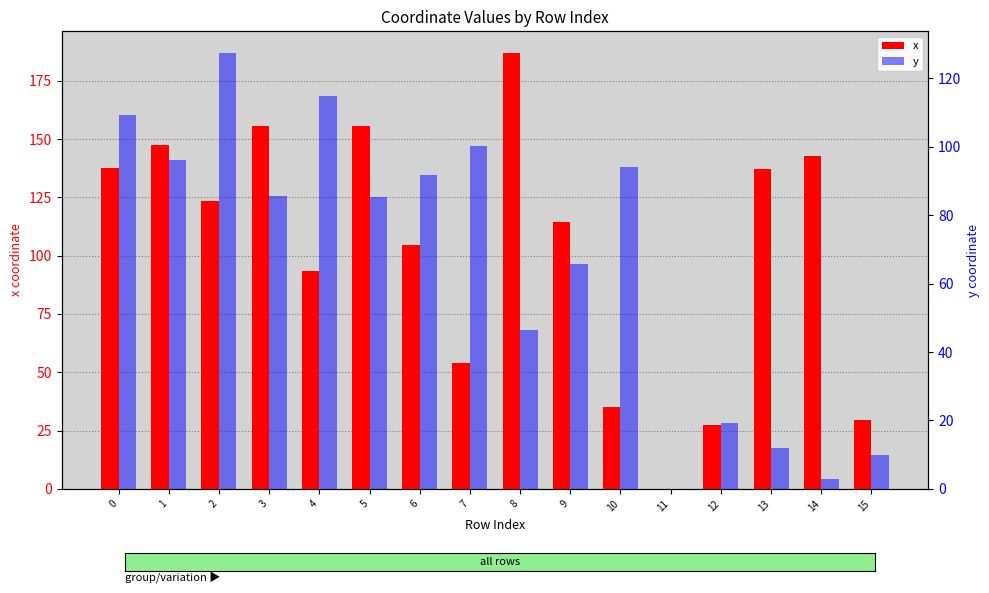

Reading right to left, extract all data points from this chart.

x: 15=29.6	14=142.8	13=137.2	12=27.3	11=0.0	10=35.1	9=114.4	8=186.8	7=53.8	6=104.4	5=155.8	4=93.4	3=155.7	2=123.6	1=147.5	0=137.5
y: 15=10.0	14=2.9	13=12.0	12=19.4	11=0.0	10=94.1	9=65.7	8=46.5	7=100.4	6=91.7	5=85.4	4=114.8	3=85.5	2=127.4	1=96.2	0=109.2